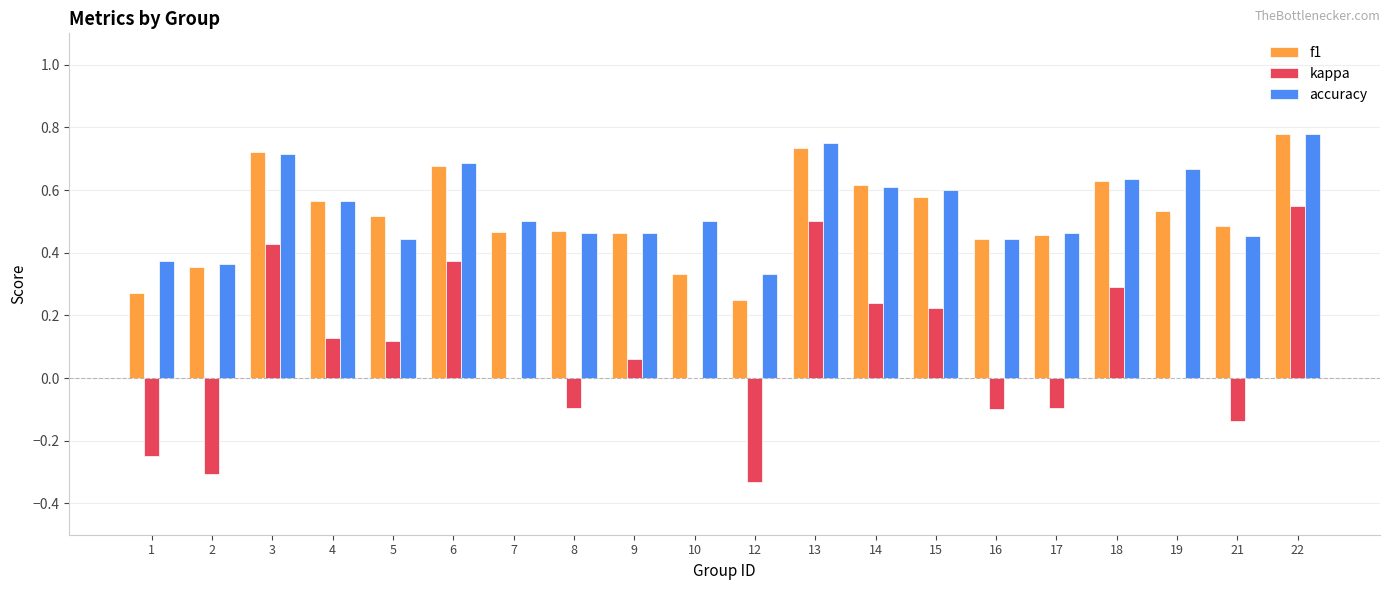

At which label does f1 reach its peak?

22